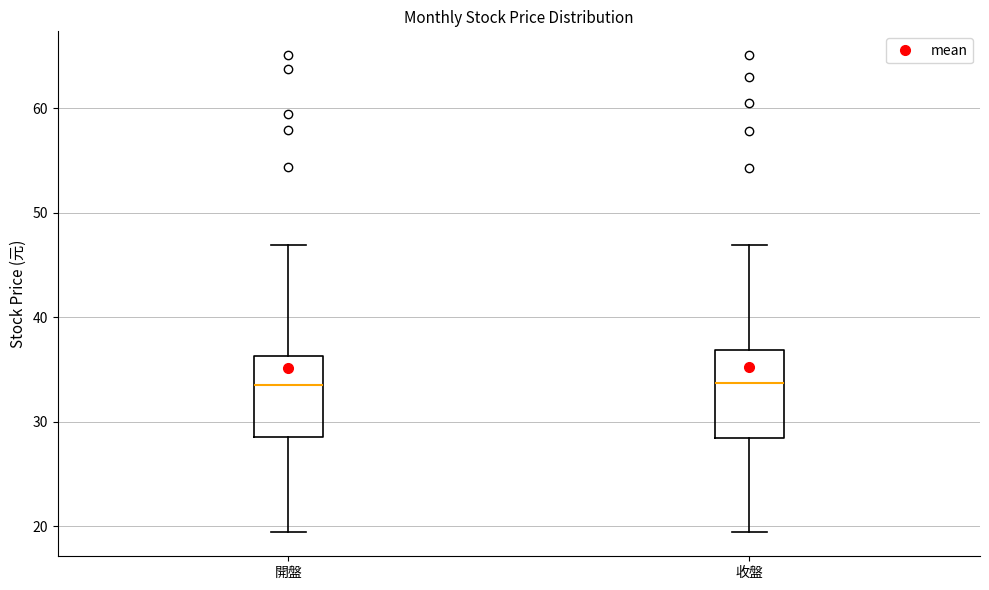

Where does the median line of the box for 開盤 sit on the y-axis? The values are not printed on the chart, so give them approximately, as read against the axis.

34